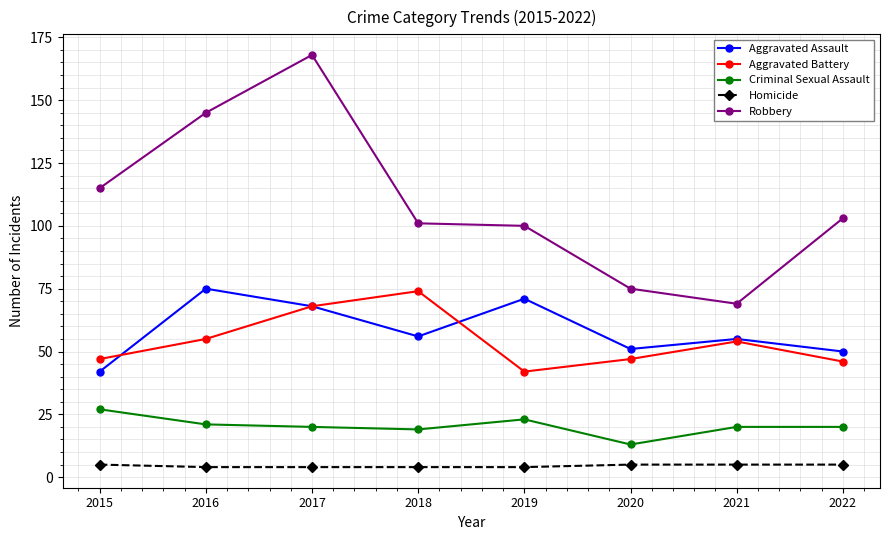

How many distinct data groups are displayed?

5